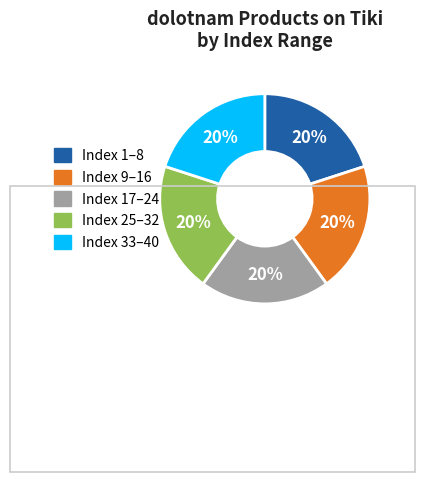

How many slices are in this pie chart?

5